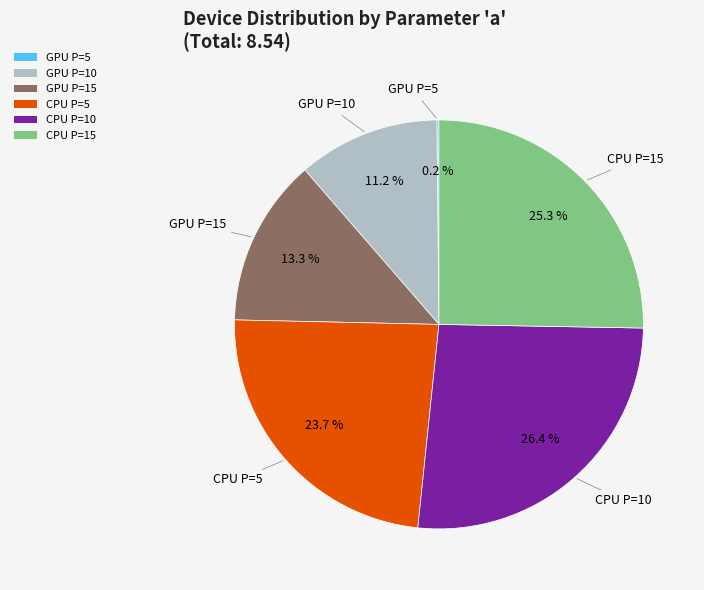

What percentage is NOT represented by CPU P=10?

73.6%